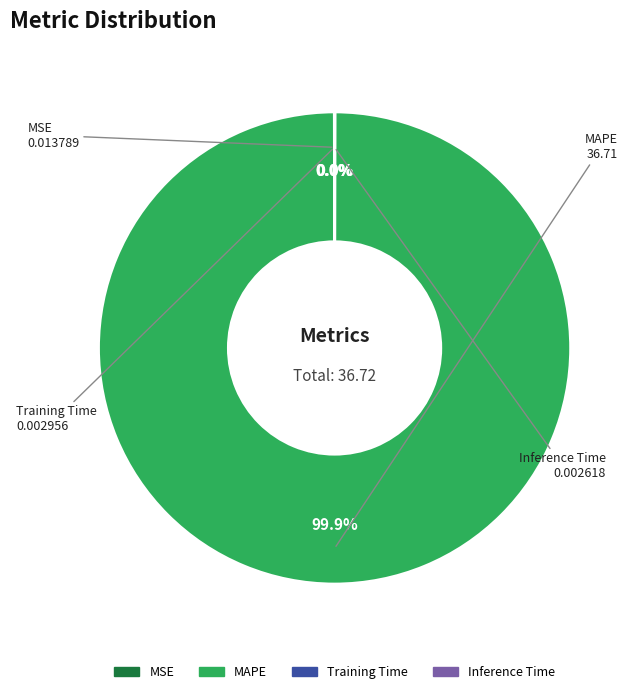

What is the largest slice in the pie chart?

MAPE